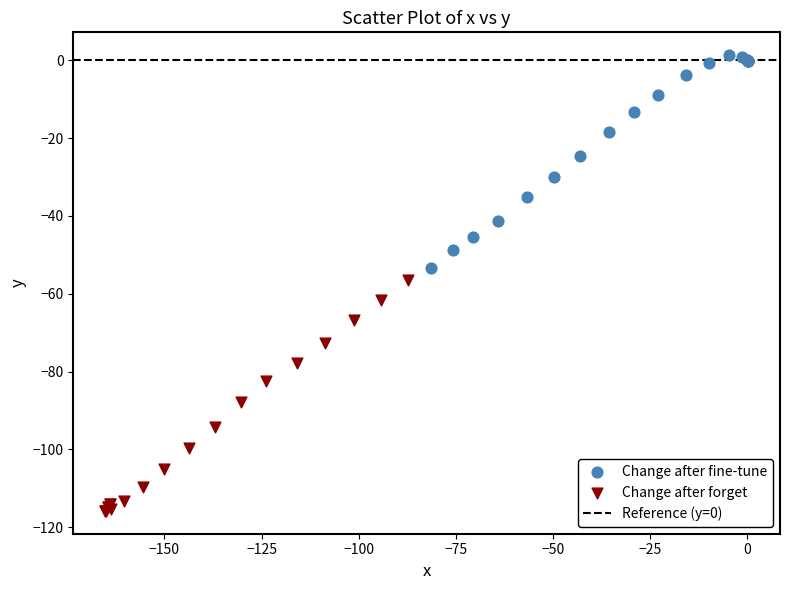

Which series reaches the maximum Y coordinate?

Change after fine-tune